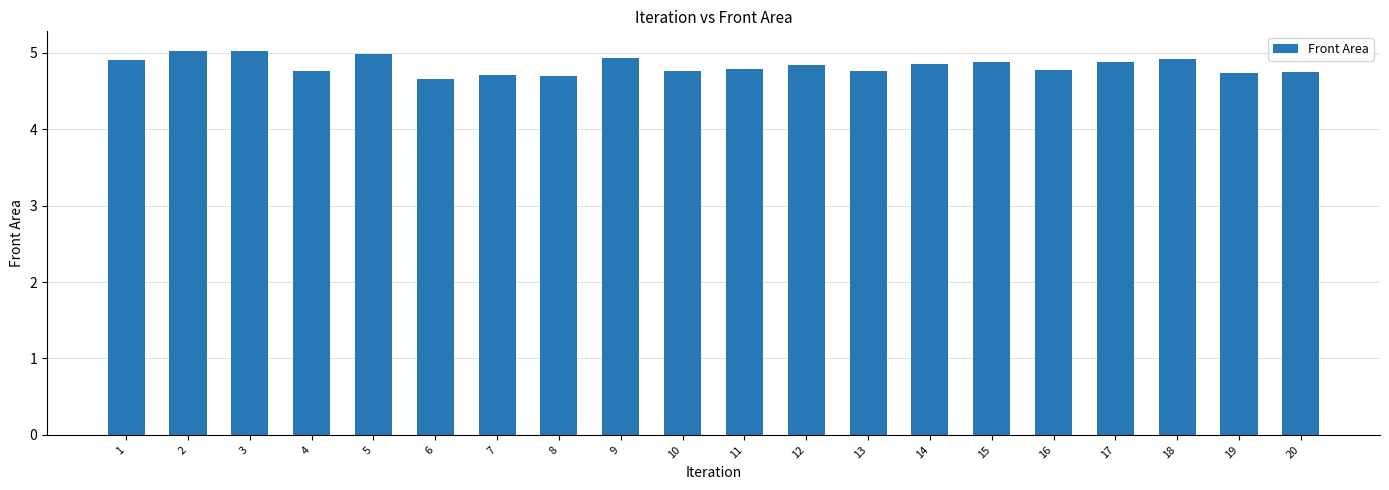

What is the minimum value shown in the chart?

4.7